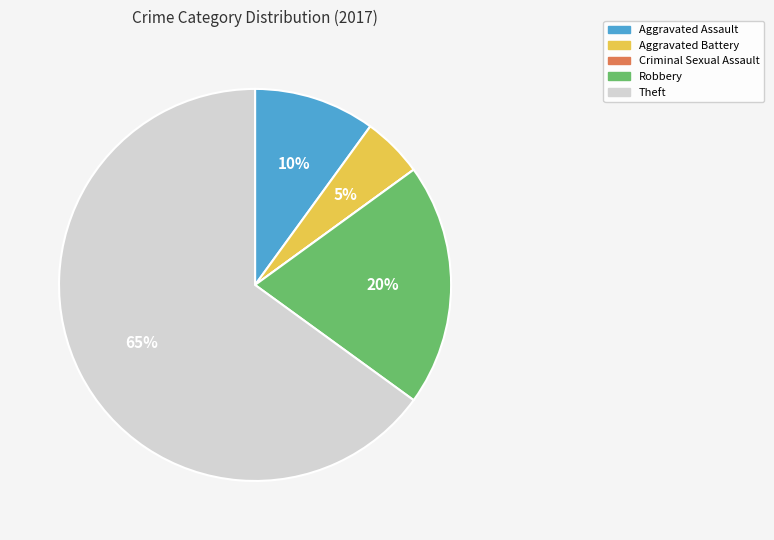

To the nearest percent, what is the average slice percentage?

20%